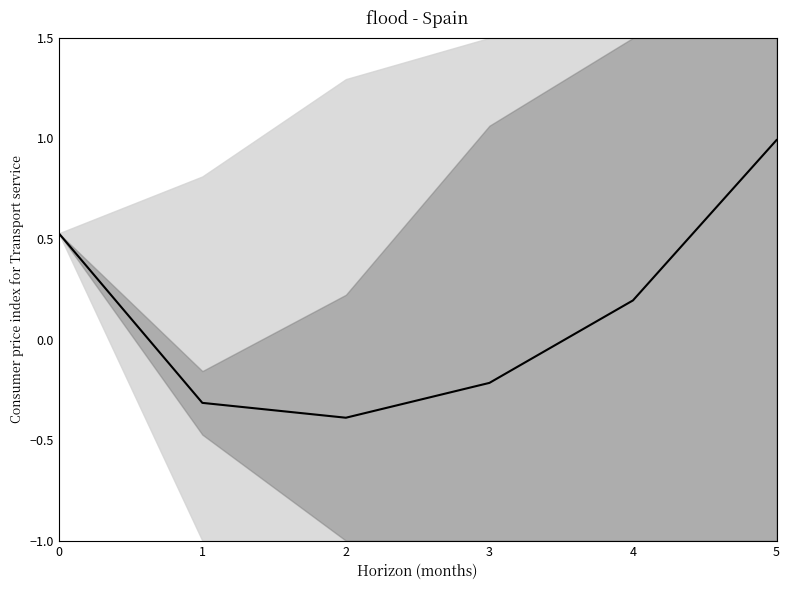

Rank the categories by value from highest to lowest.

5, 0, 4, 3, 1, 2